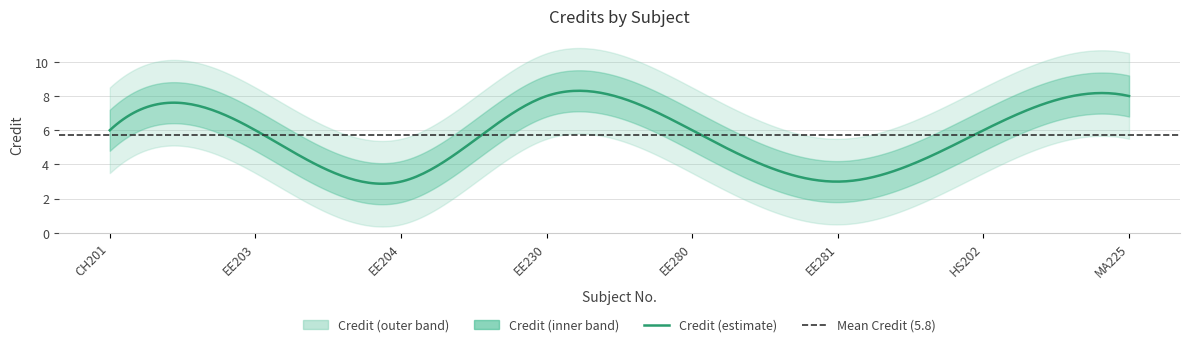

Does the chart have visible grid lines?

Yes